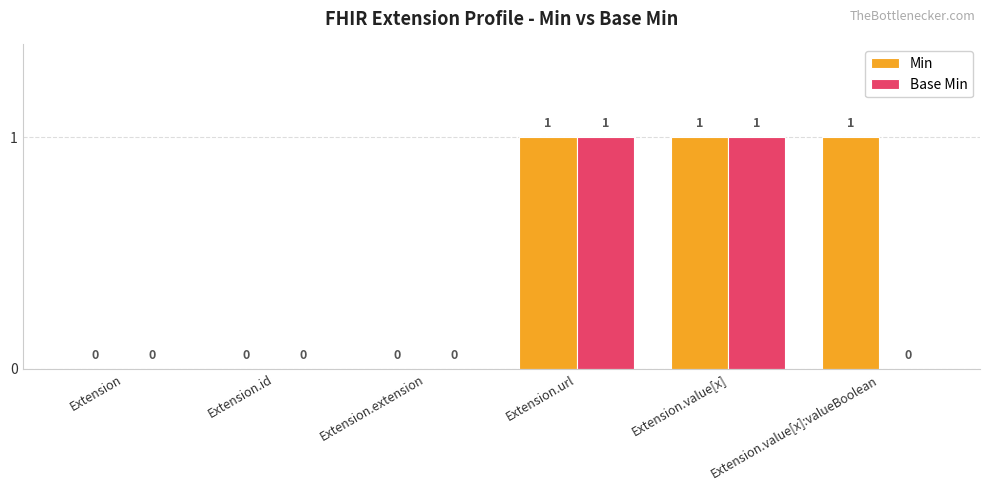

Reading left to right, transcribe all the data shown in this chart.

Min: 0	0	0	1	1	1
Base Min: 0	0	0	1	1	0